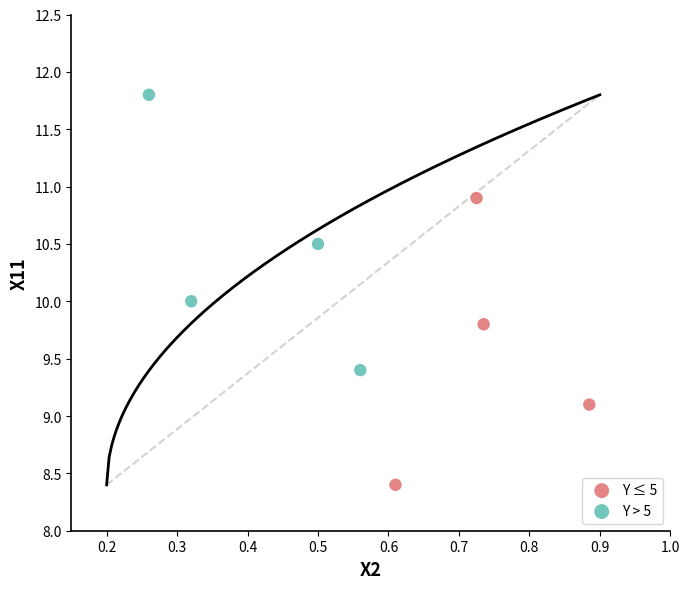

Which series reaches the minimum Y coordinate?

Y ≤ 5